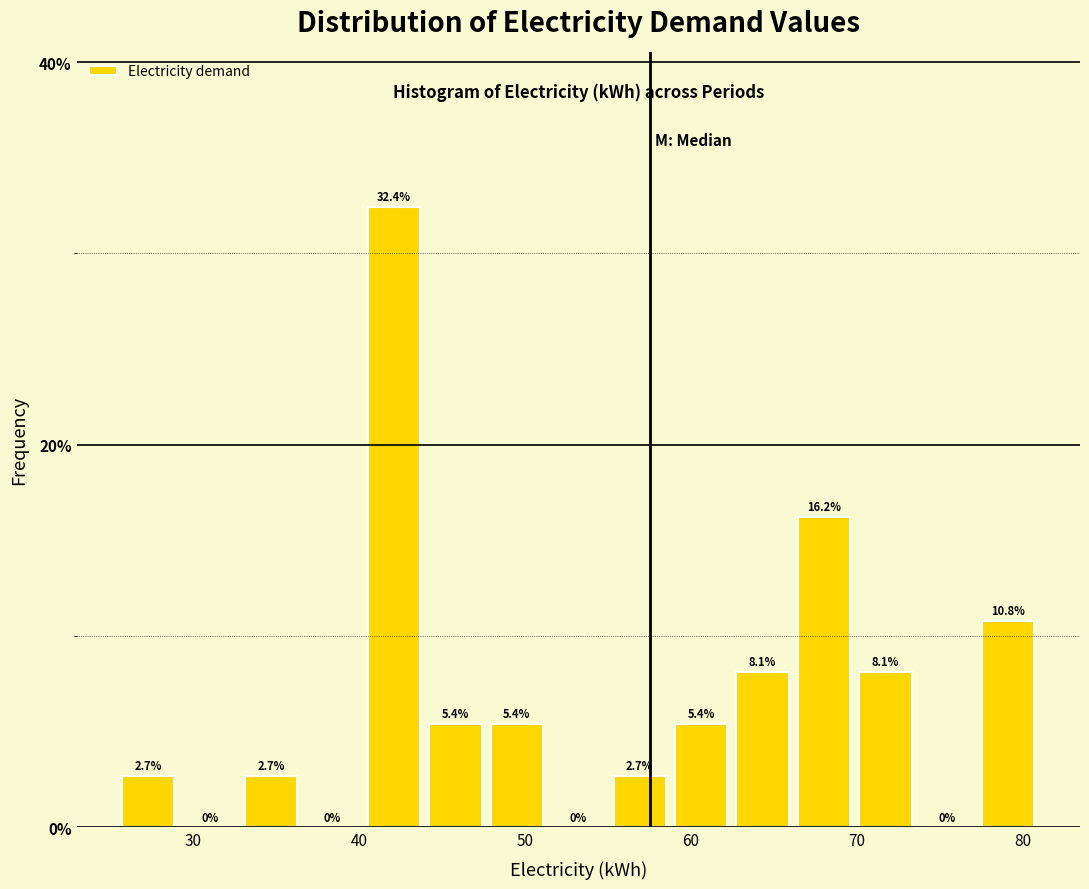

Read against the x-axis, roughly where is the centre of the tallest bar?

42